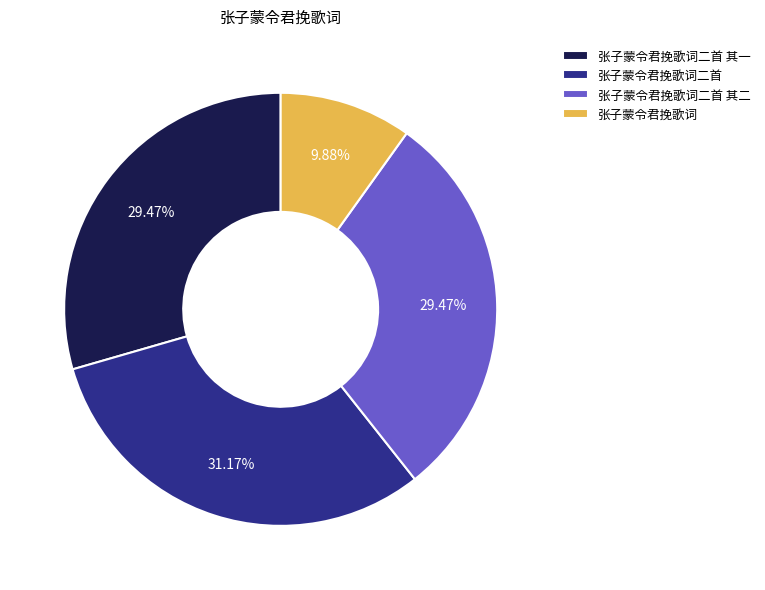

The 张子蒙令君挽歌词二首 其一 slice represents 29% of the pie. True or false?

True